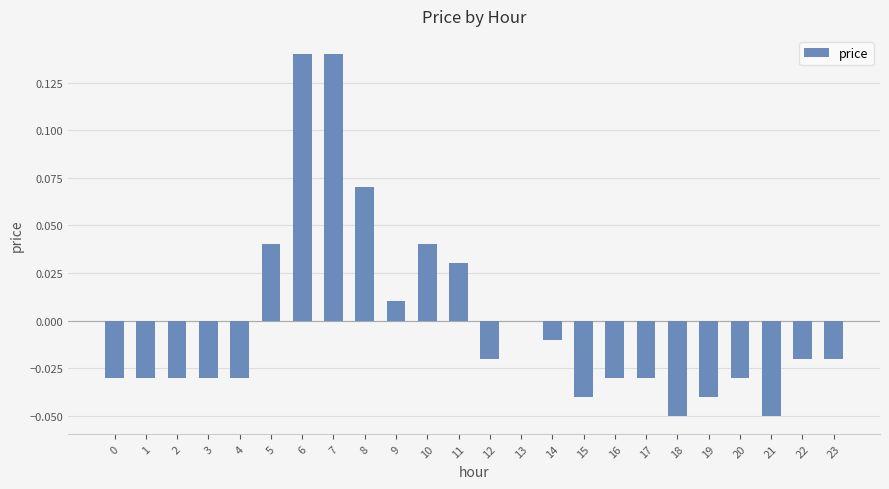

Between 9 and 20, which is larger?

9